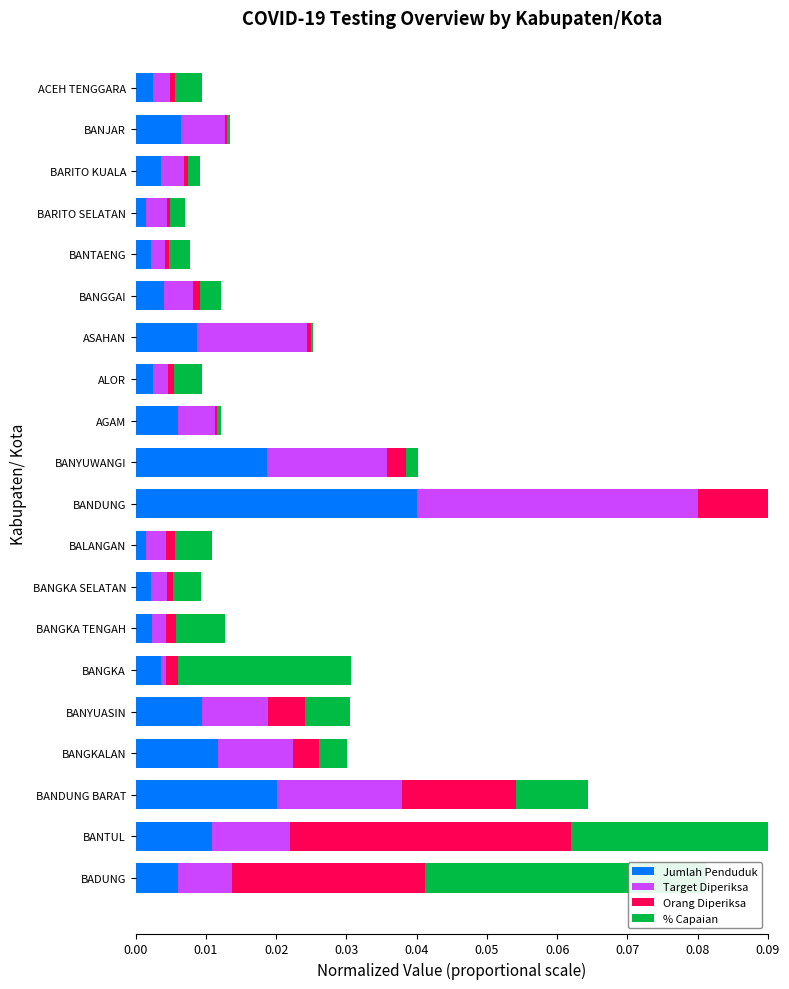

Is it true that Orang diperiksa equals 0.0 at BALANGAN?

False